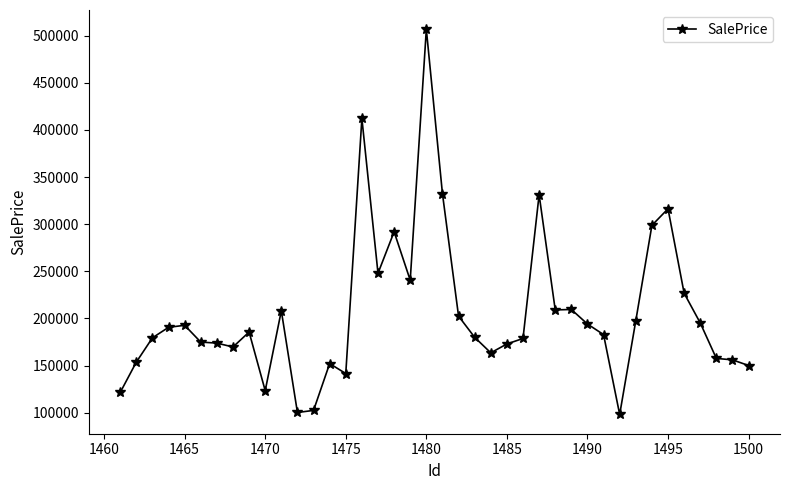

True or false: there are more than 1 points higher than both neighbors.

True